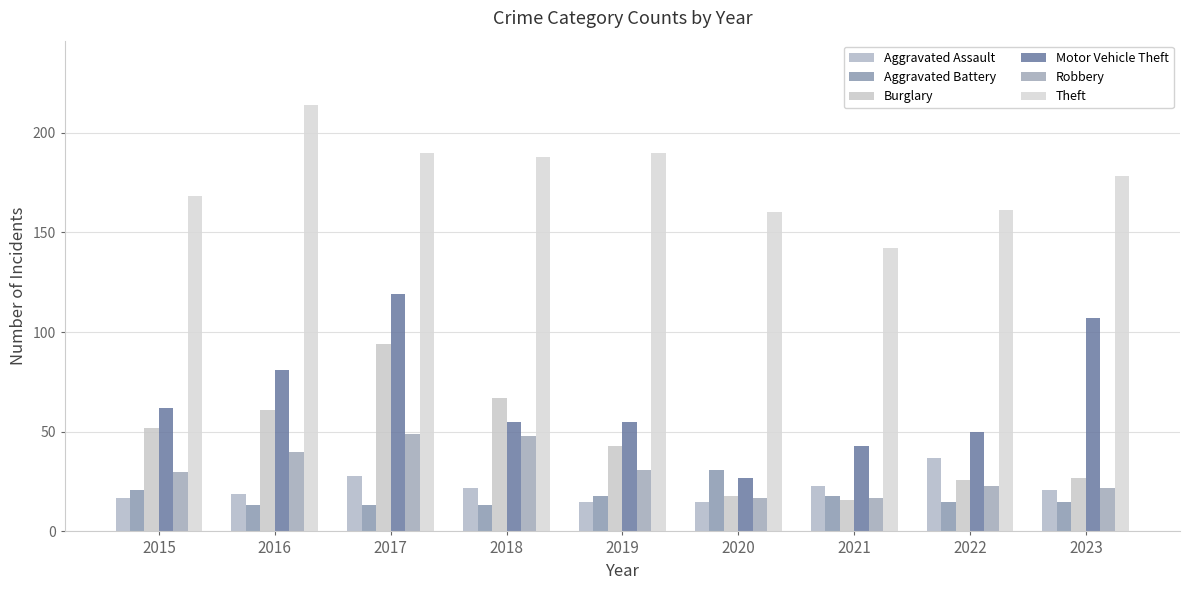

At which category does the chart reach its peak across all series?

2016